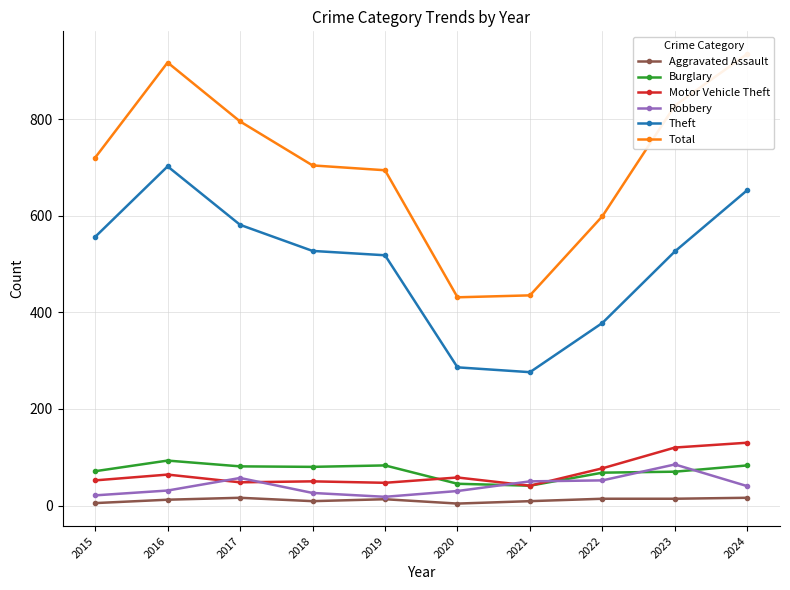

Reading right to left, list all the values displayed in this chart.

Aggravated Assault: 2024=16	2023=14	2022=14	2021=9	2020=4	2019=13	2018=9	2017=16	2016=12	2015=5
Burglary: 2024=83	2023=70	2022=68	2021=41	2020=45	2019=83	2018=80	2017=81	2016=93	2015=71
Motor Vehicle Theft: 2024=130	2023=120	2022=77	2021=41	2020=58	2019=47	2018=50	2017=48	2016=64	2015=52
Robbery: 2024=40	2023=85	2022=52	2021=50	2020=30	2019=18	2018=26	2017=57	2016=31	2015=21
Theft: 2024=653	2023=526	2022=378	2021=276	2020=286	2019=518	2018=527	2017=581	2016=702	2015=556
Total: 2024=935	2023=828	2022=599	2021=435	2020=431	2019=694	2018=704	2017=795	2016=917	2015=720